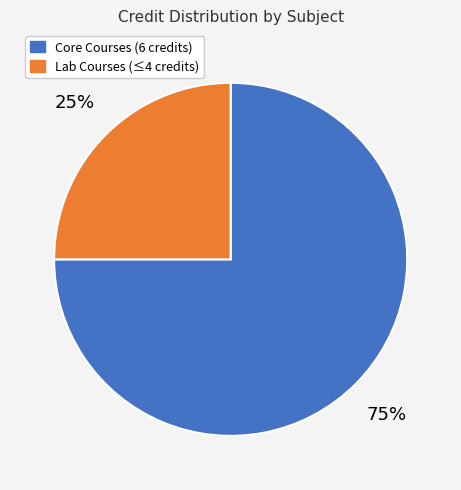

To the nearest percent, what is the difference between the largest and smallest slice percentages?

50%